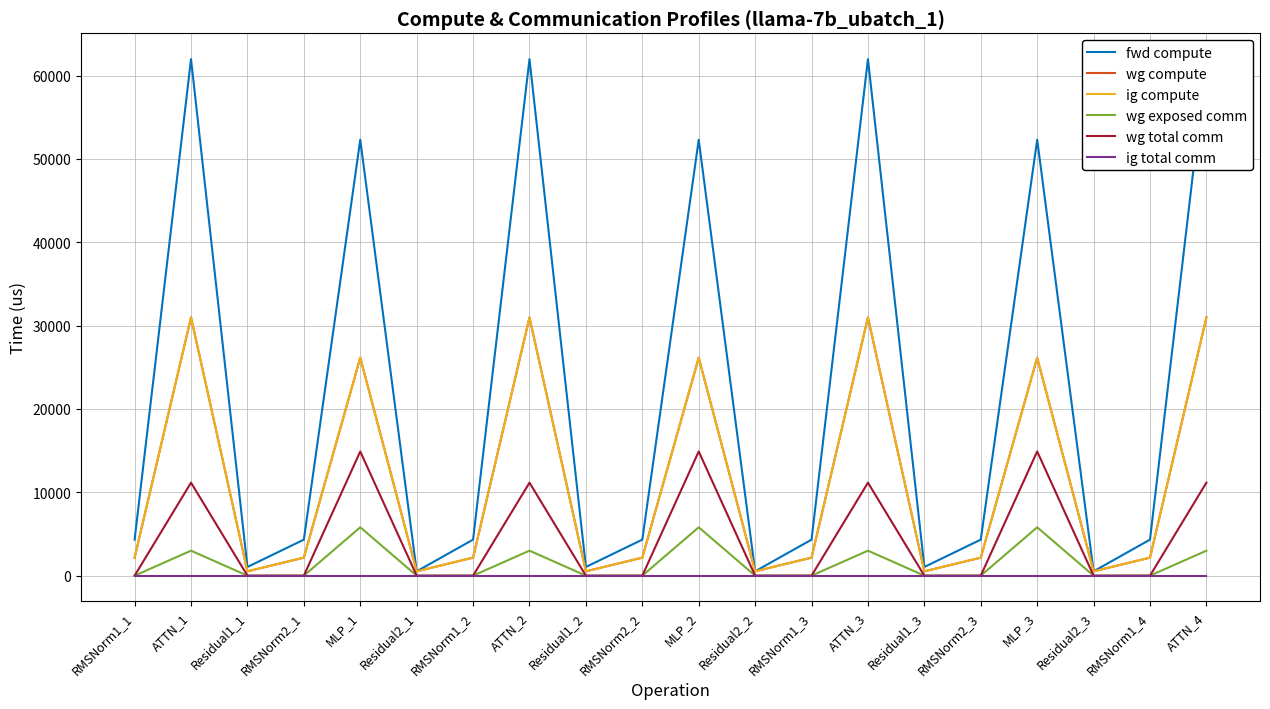

What is the difference between the highest and lowest values at RMSNorm2_2?

4323.7